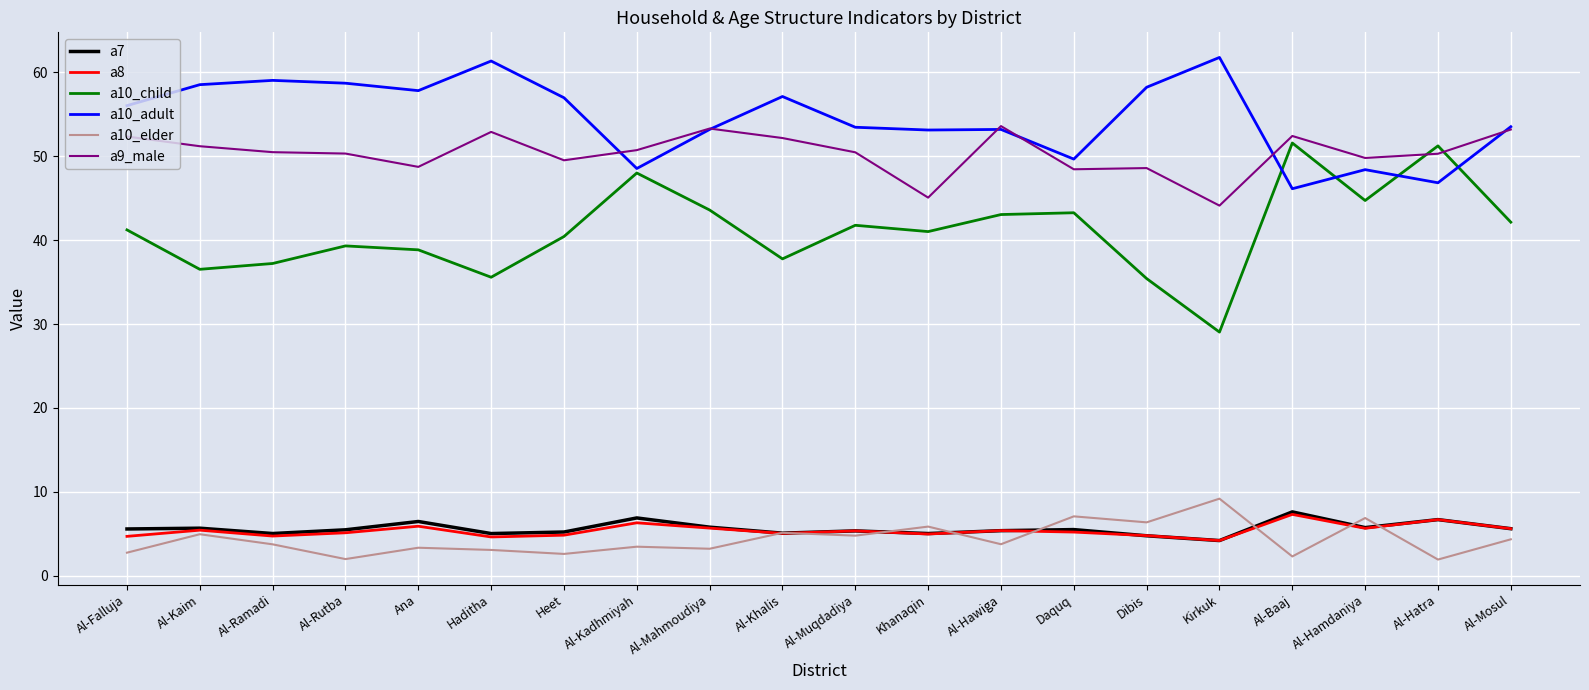

What is the difference between the a9_male values at Al-Mosul and Al-Hatra?

2.9